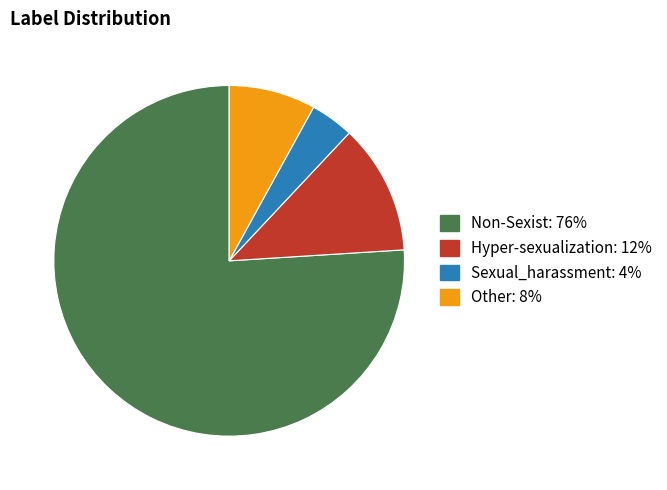

Which category has the biggest portion of the pie?

Non-Sexist